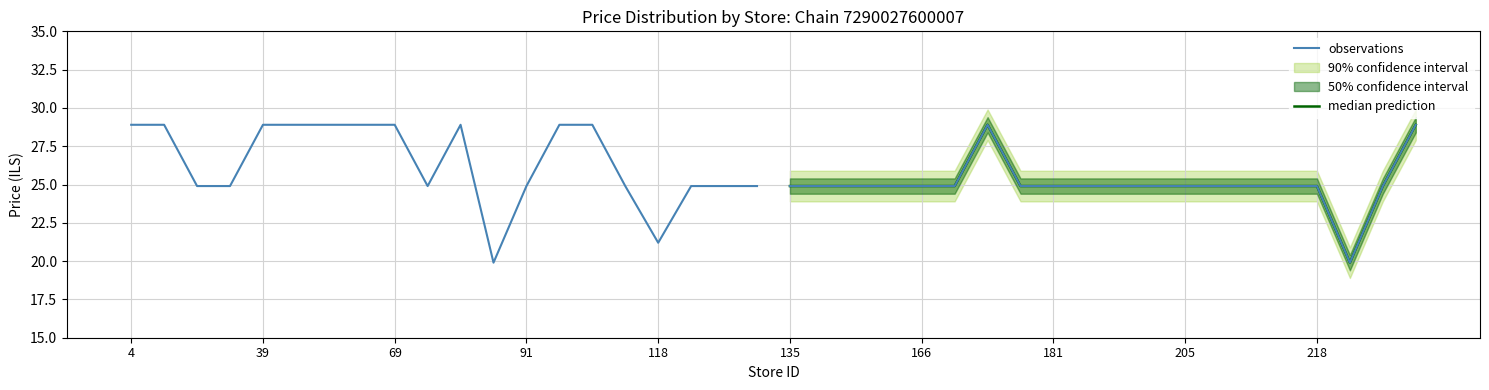

Reading left to right, extract all data points from this chart.

observations: 28.9	28.9	24.9	24.9	28.9	28.9	28.9	28.9	28.9	24.9	28.9	19.9	24.9	28.9	28.9	24.9	21.2	24.9	24.9	24.9
median prediction: 24.9	24.9	24.9	24.9	24.9	24.9	28.9	24.9	24.9	24.9	24.9	24.9	24.9	24.9	24.9	24.9	24.9	19.9	24.9	28.9